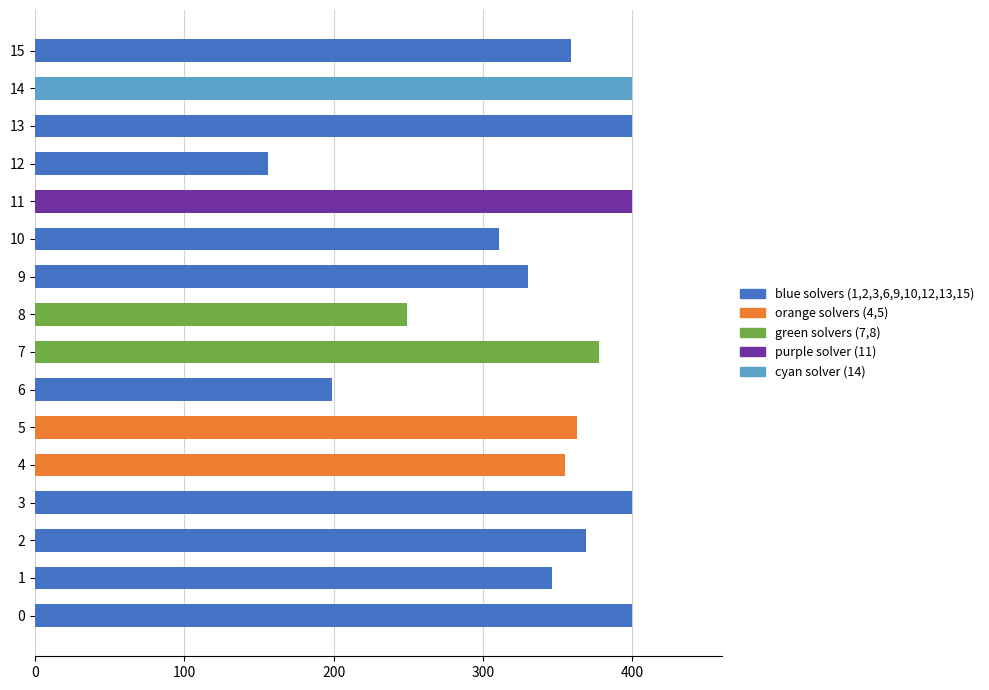

Is it true that the value at 4 is 87?

False